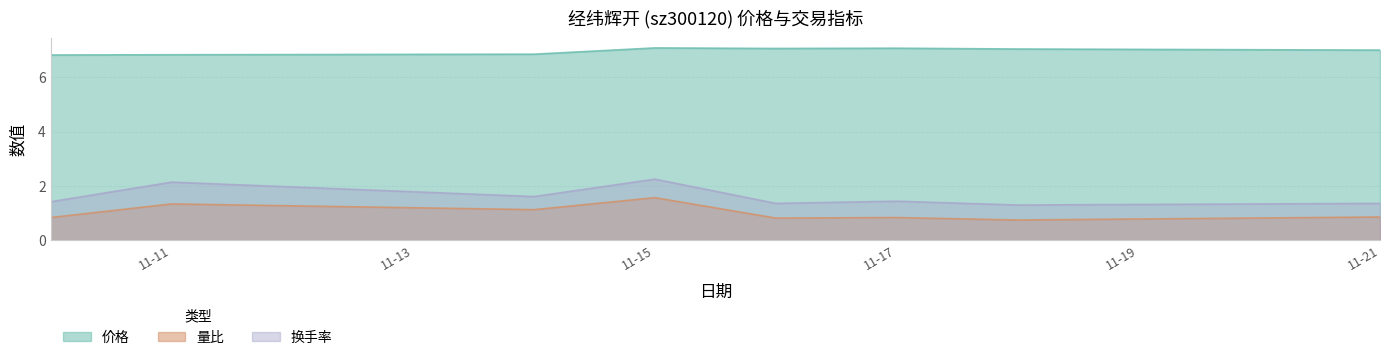

What is the difference between the maximum and minimum values in the 量比 series?

0.8